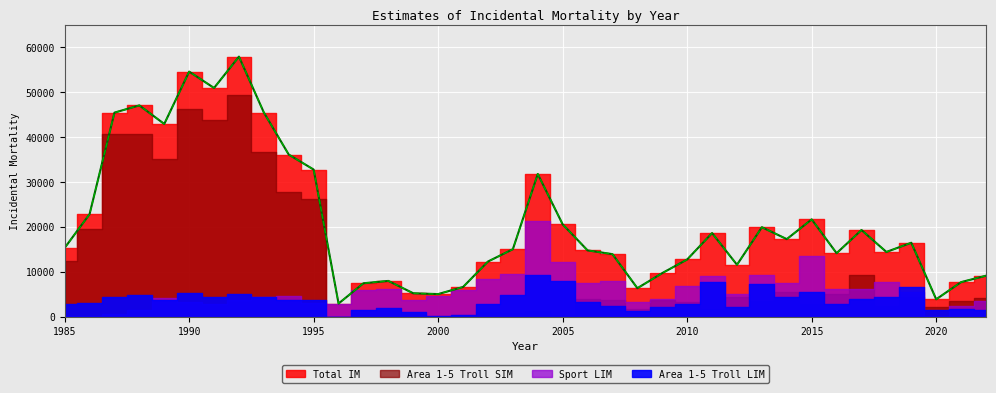

Which series has the largest total across all categories?

Total IM